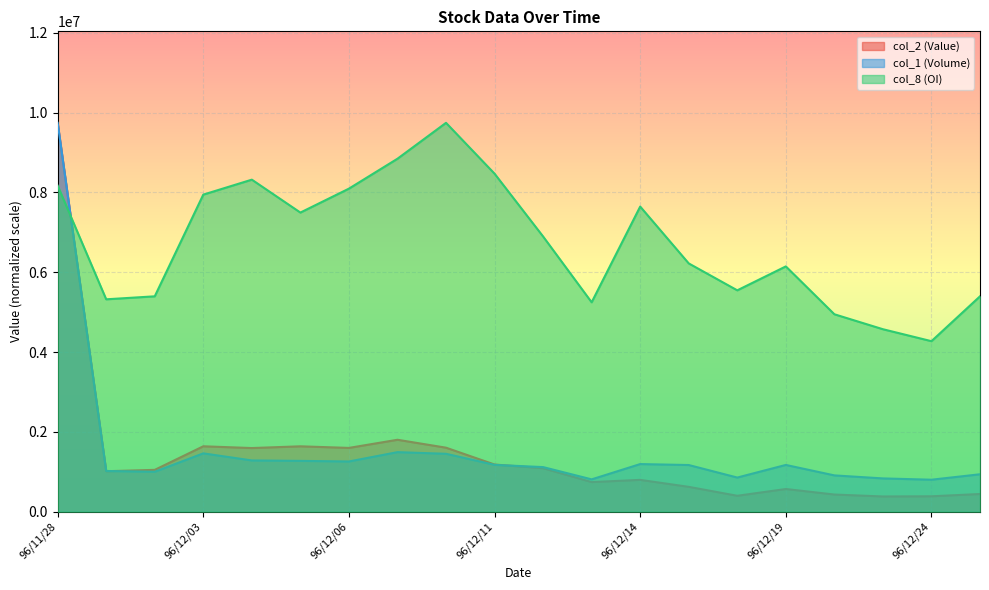

At how many categories does at least one series exceed 1574095?

20